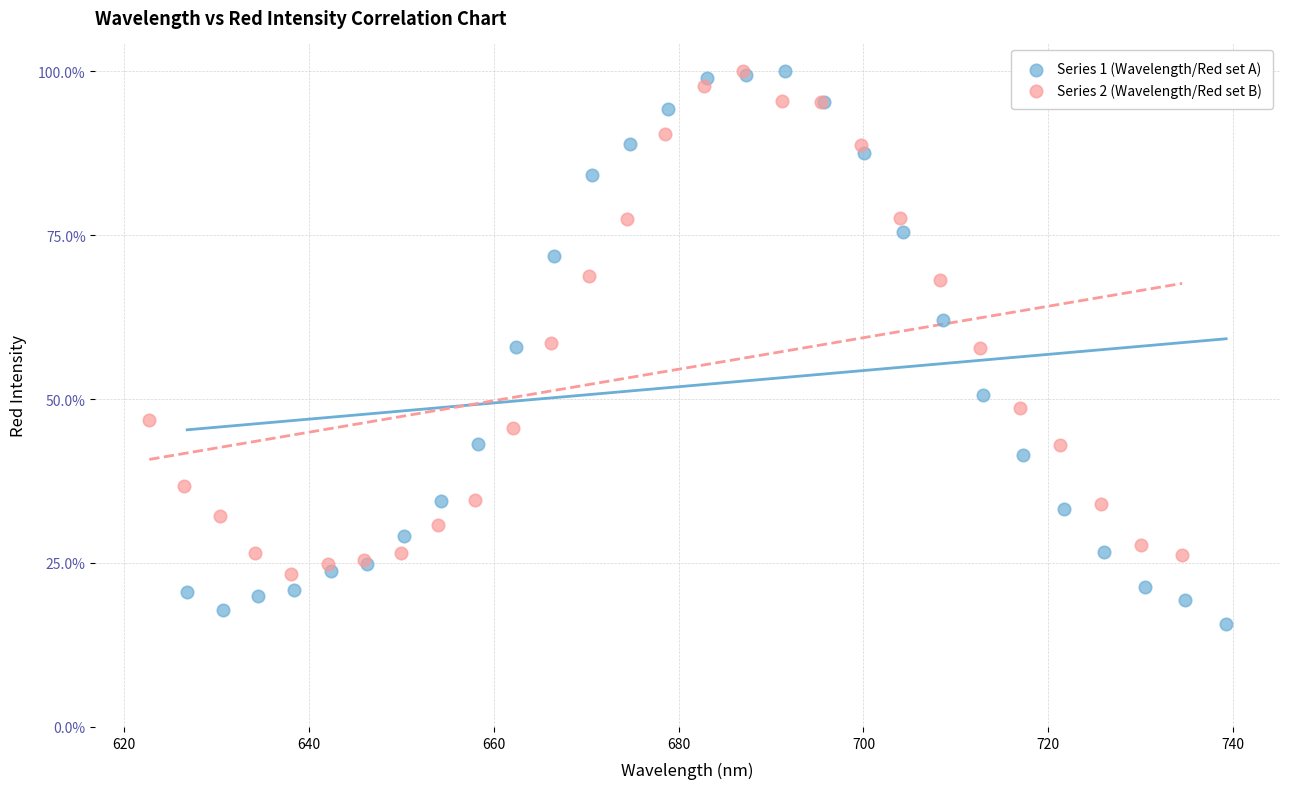

Which series has the largest Y range (max minus min)?

Series 1 (Wavelength/Red set A)